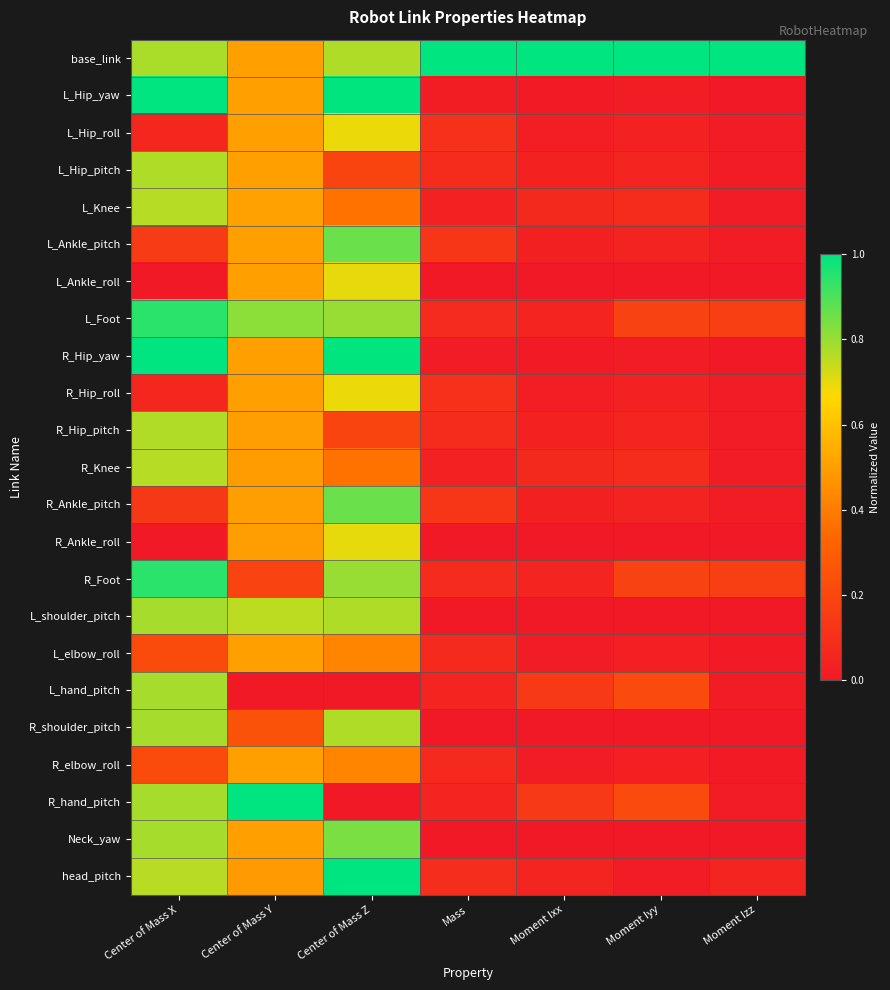

What is the total value across all series at Center of Mass Z?

14.2